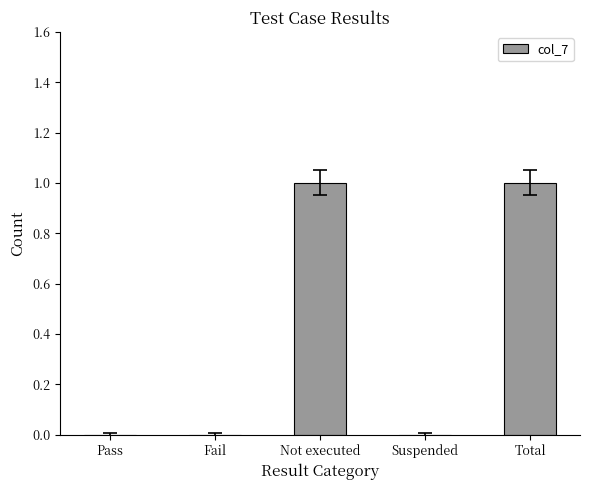

True or false: the data shows 1 at Total.

True